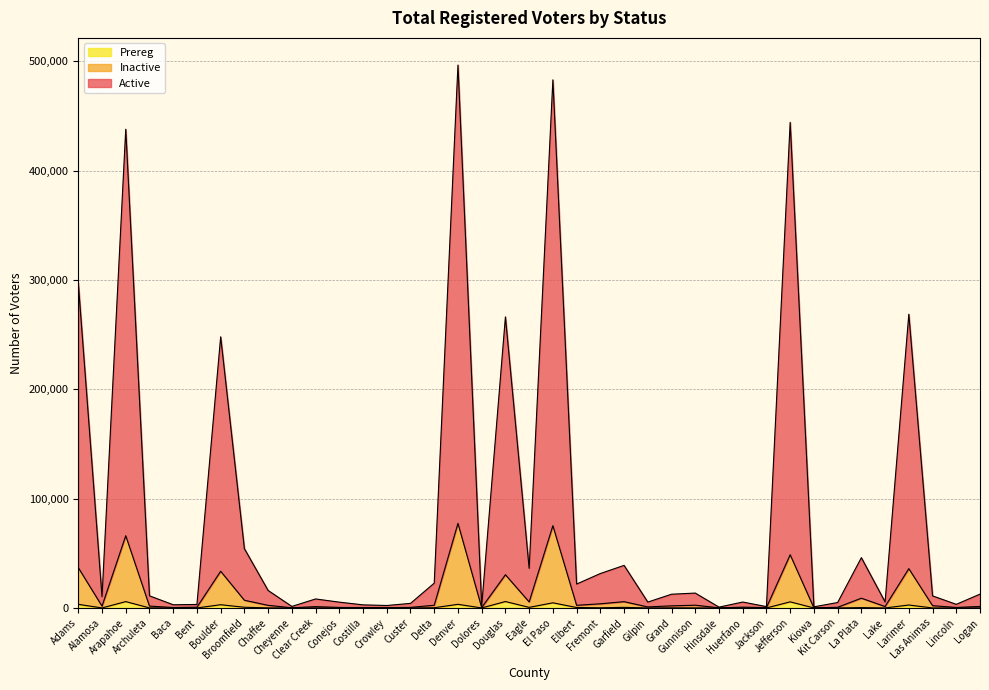

How many data points does each series have?

39